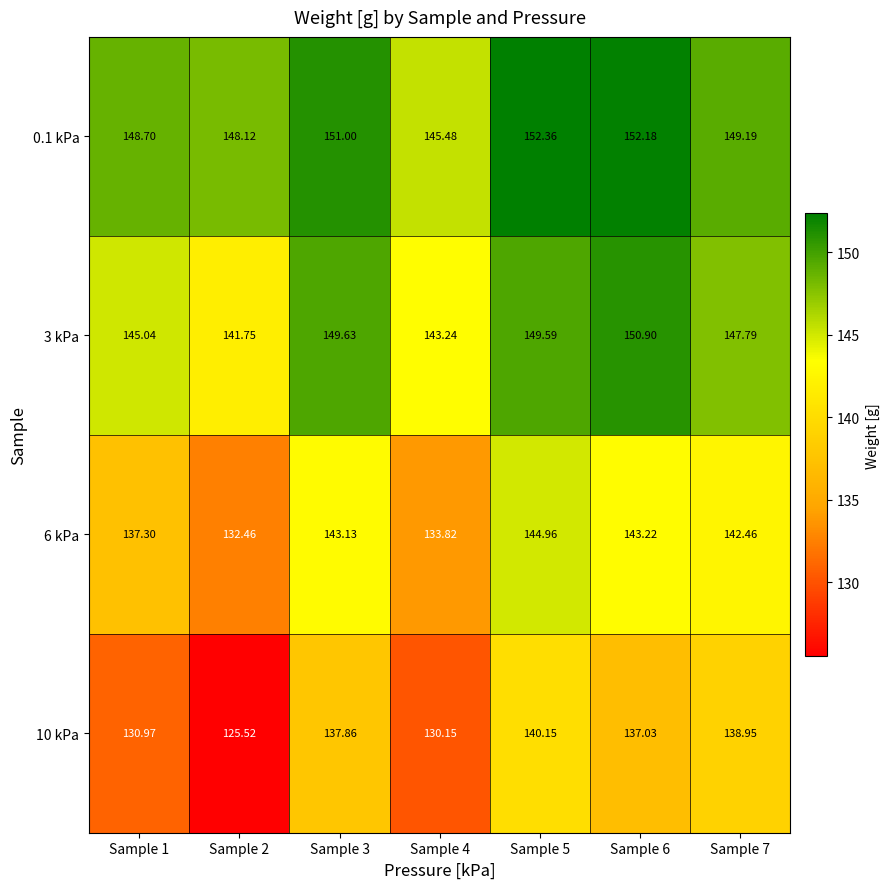

What is the minimum value shown in the chart?

125.5